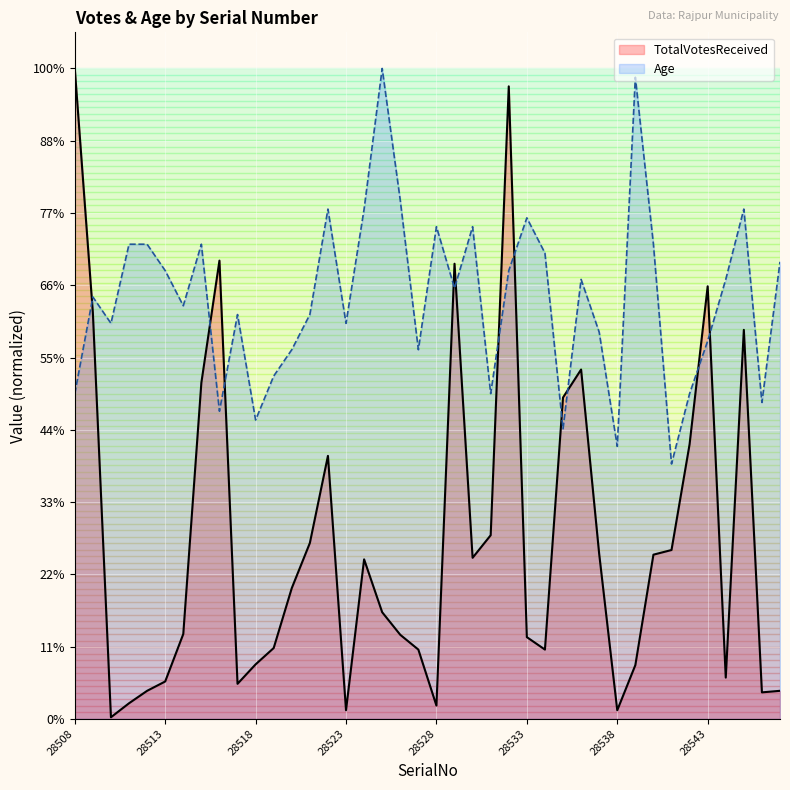

What is the value of the TotalVotesReceived point at the 13th from the left?

180.9